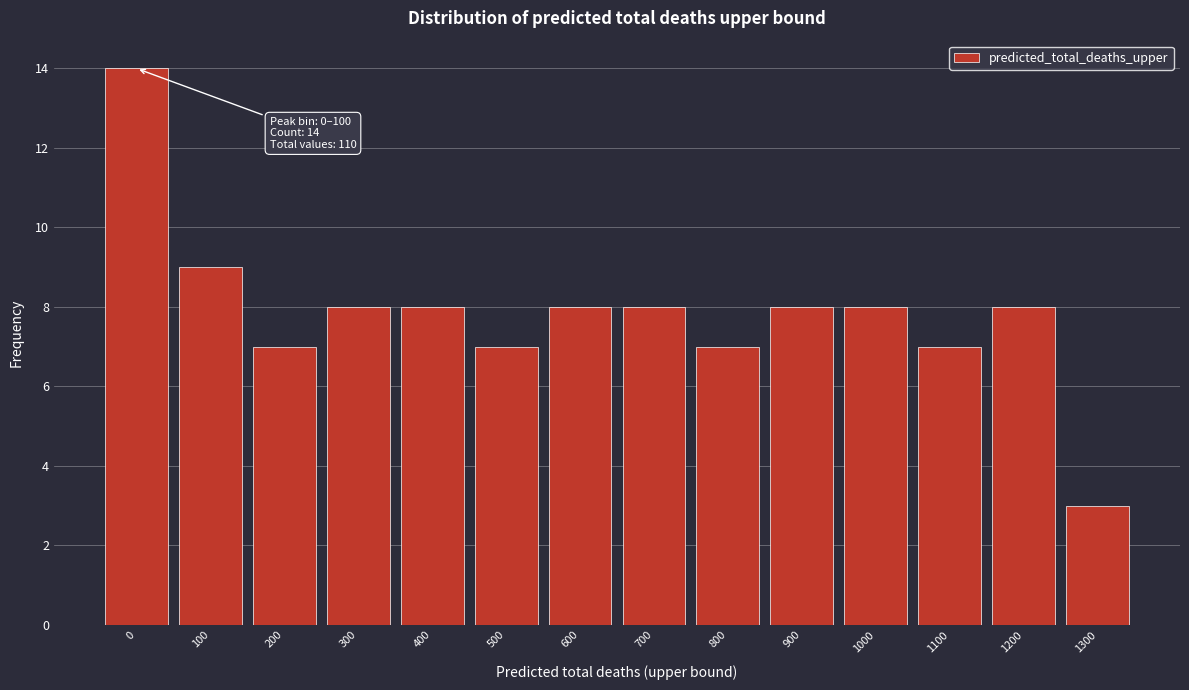

Reading right to left, extract all data points from this chart.

3	8	7	8	8	7	8	8	7	8	8	7	9	14